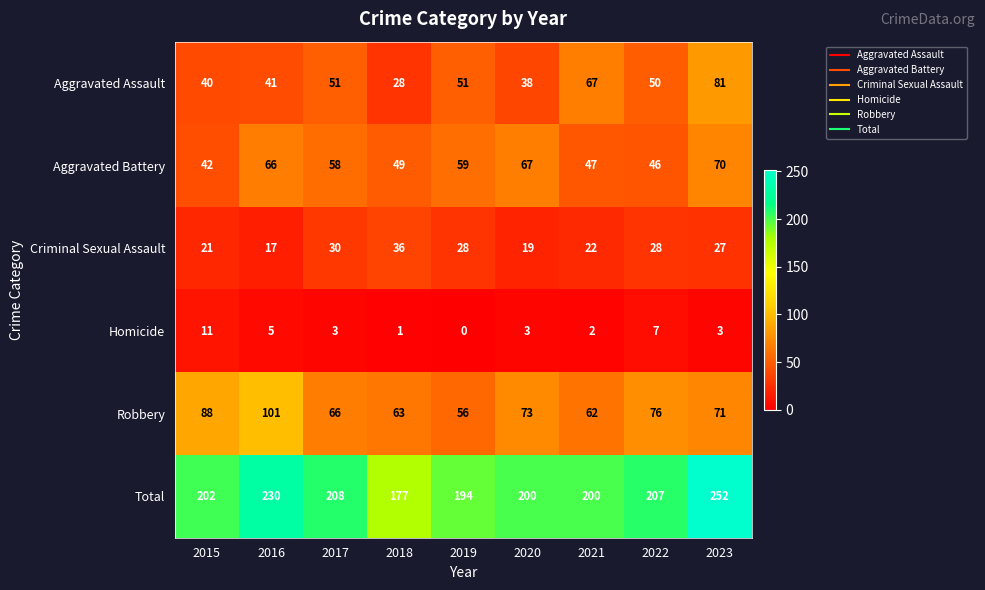

At how many categories does at least one series exceed 105?

9